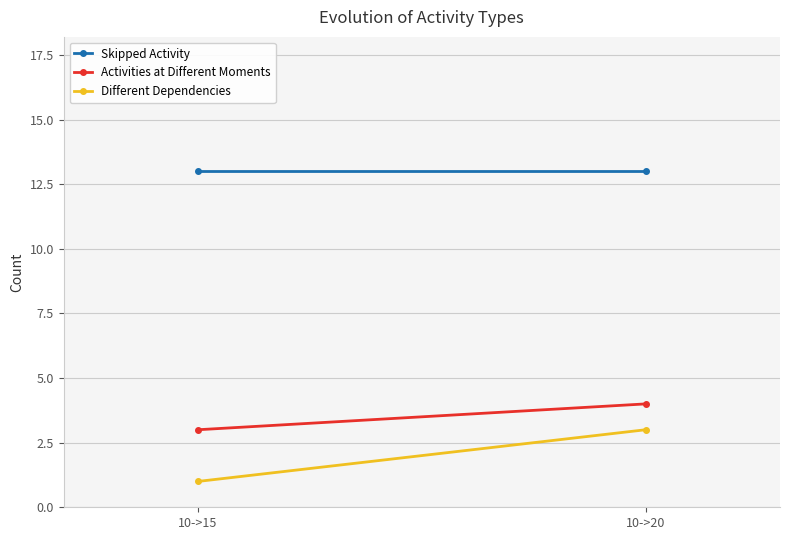

Which series has the largest range (max minus min)?

Different Dependencies